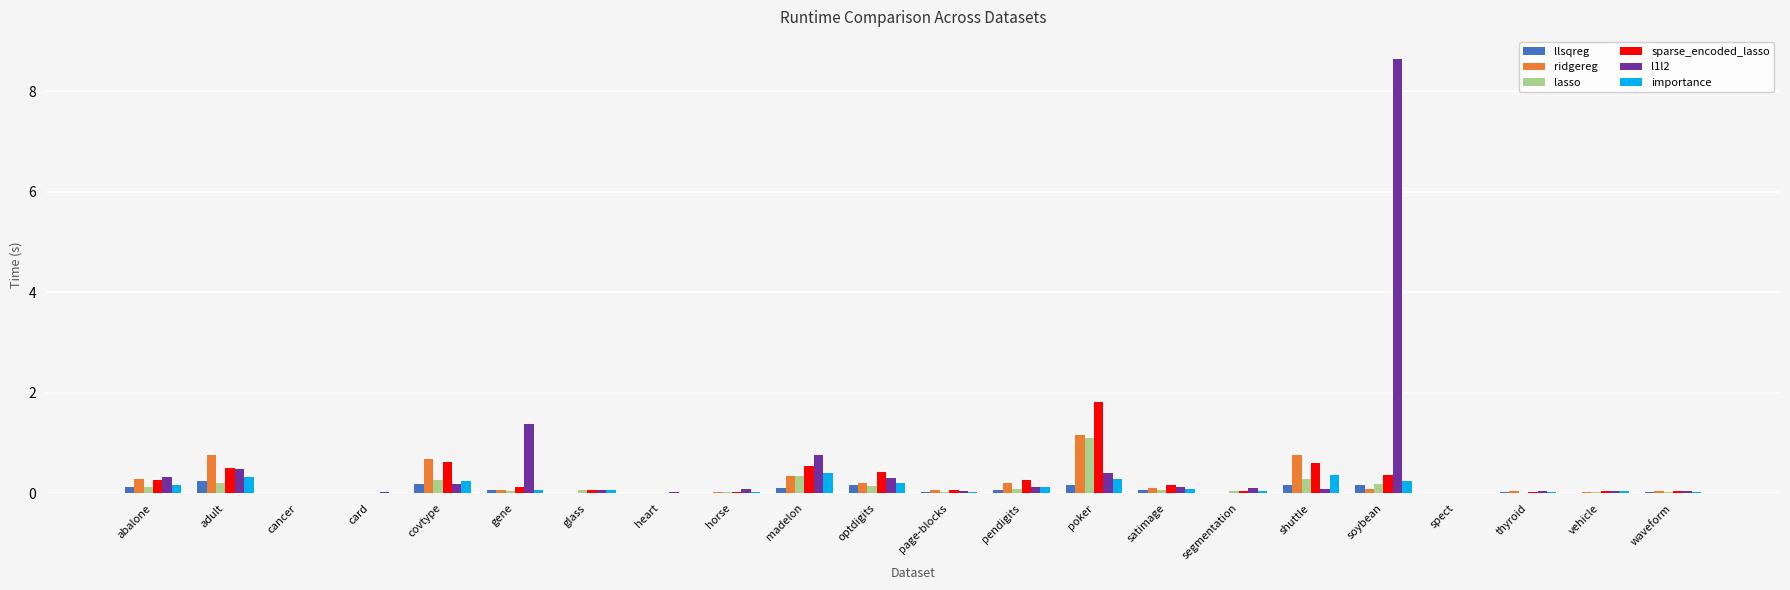

Which category has the highest value across all series?

soybean